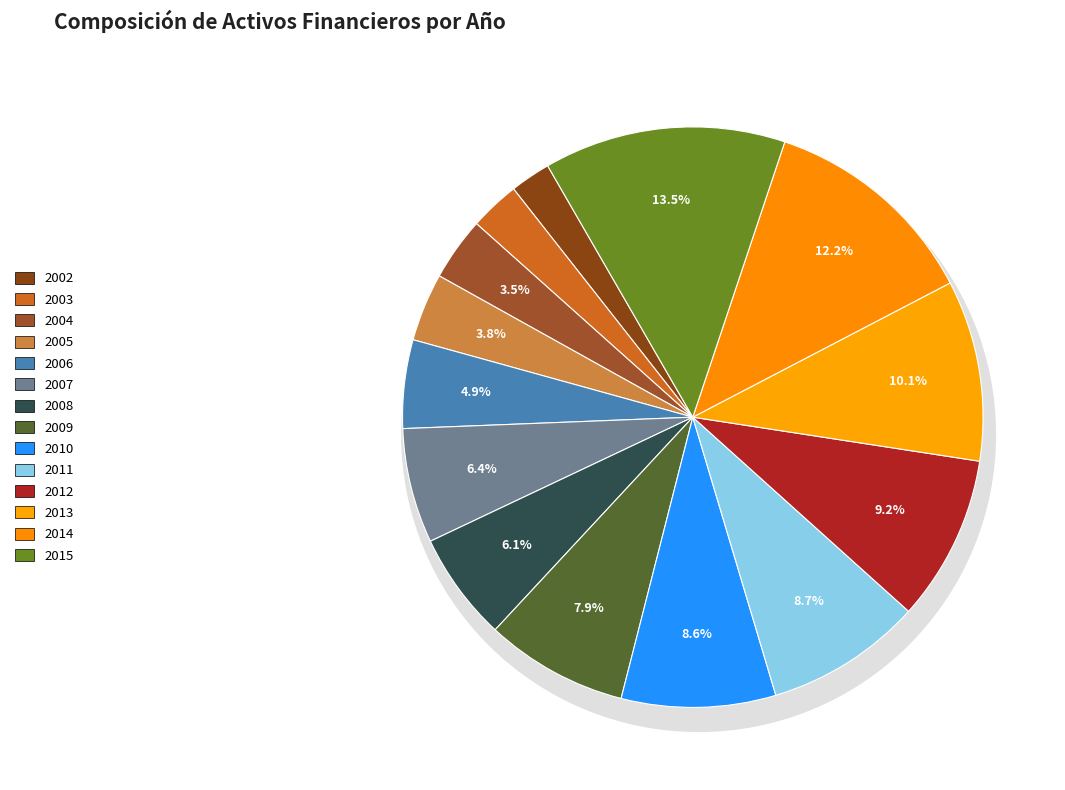

Between 2005 and 2010, which is larger?

2010